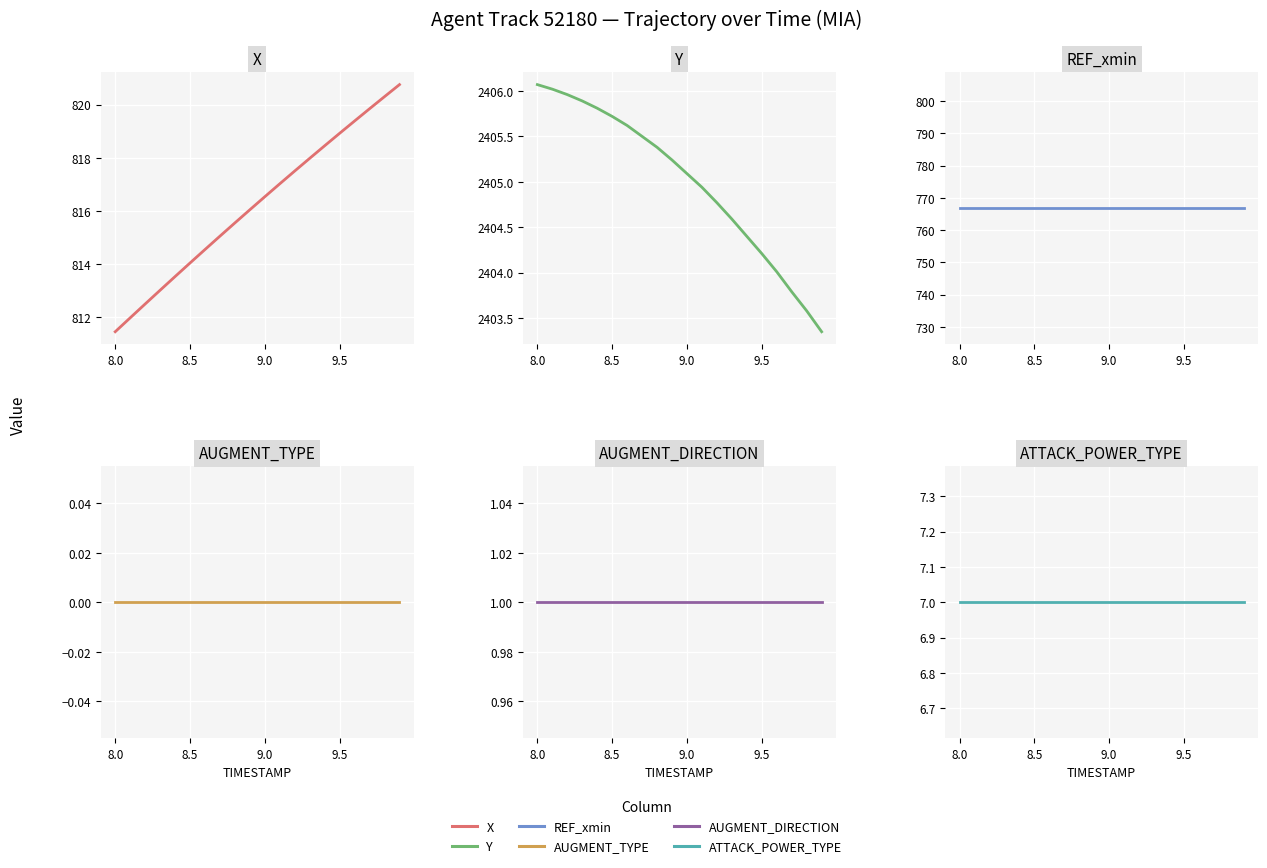

Count the number of categories in the chart.

20